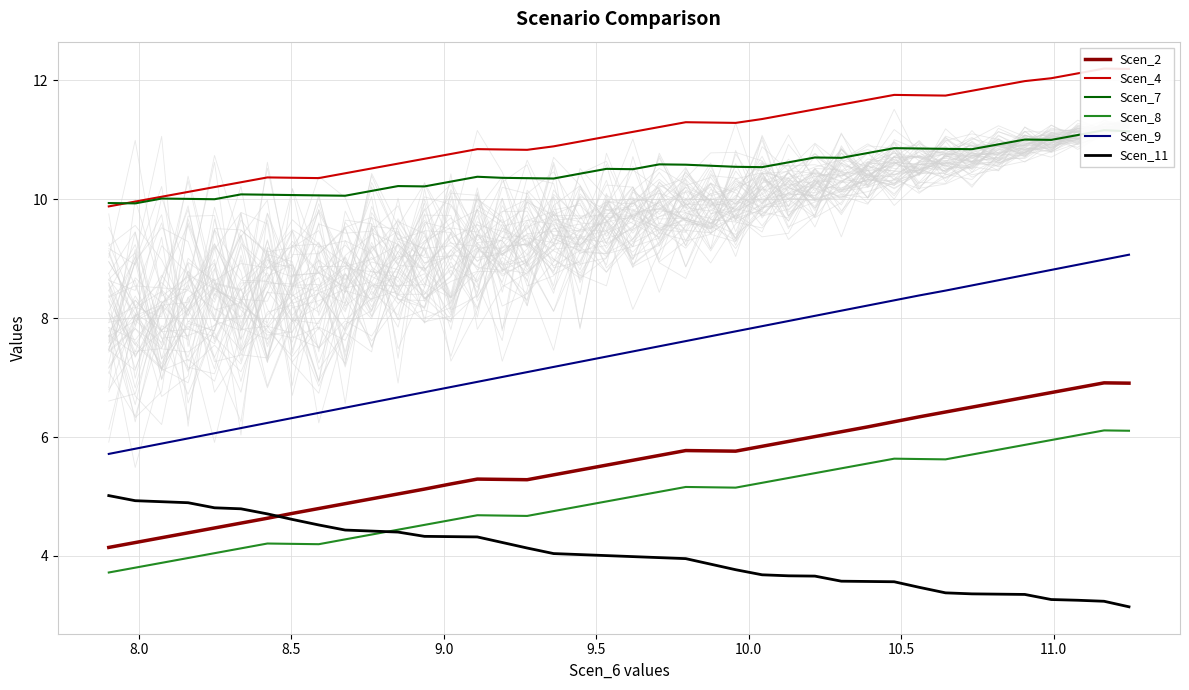

What is the label of the 2nd point from the left?

8.0